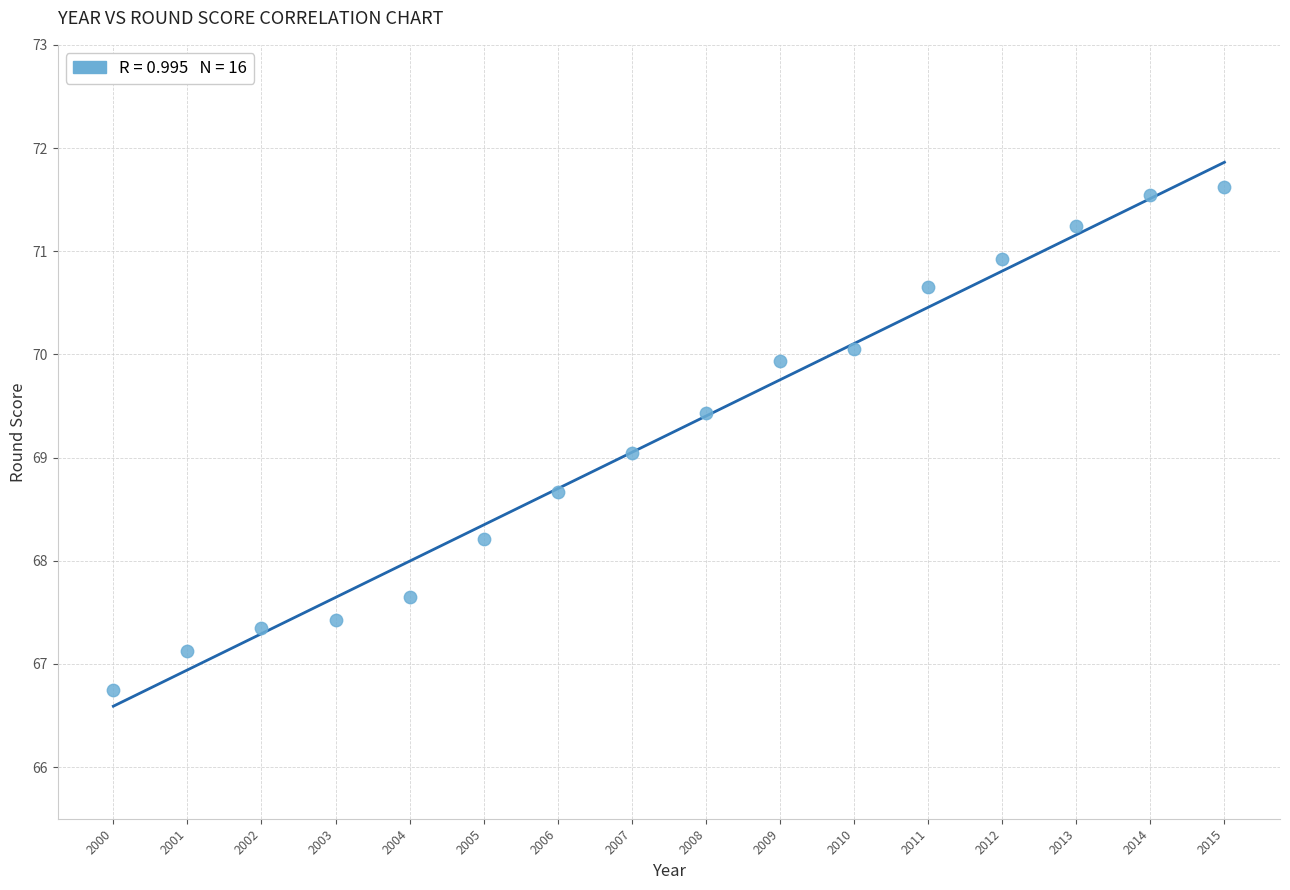

What is the range of X values (max minus min)?

15.0